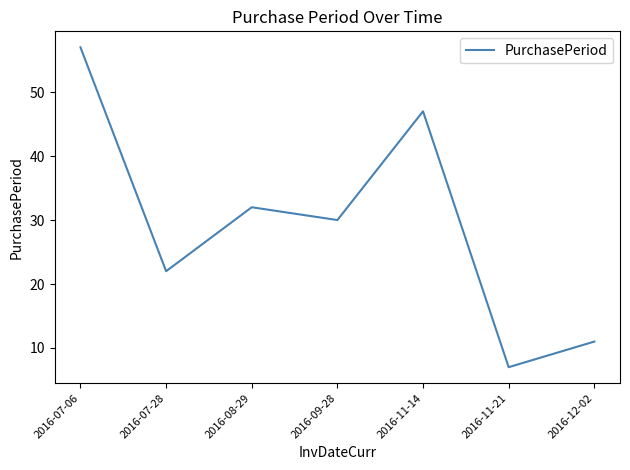

Does the chart display data point markers on the line(s)?

No